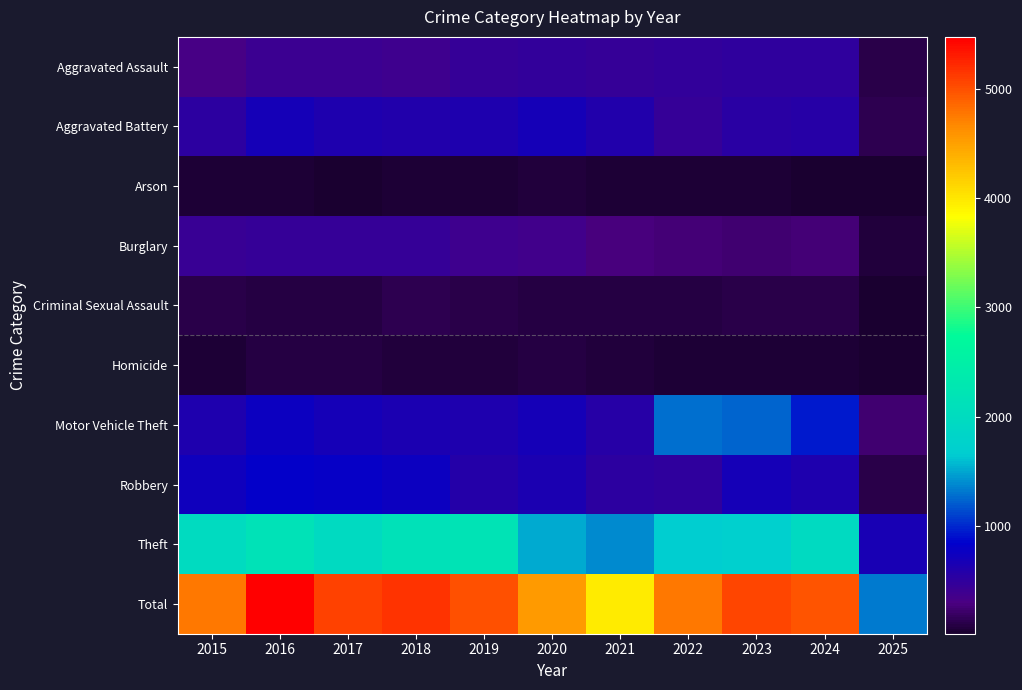

List the series in order of their peak value, highest first.

Total, Theft, Motor Vehicle Theft, Robbery, Aggravated Battery, Aggravated Assault, Burglary, Criminal Sexual Assault, Homicide, Arson